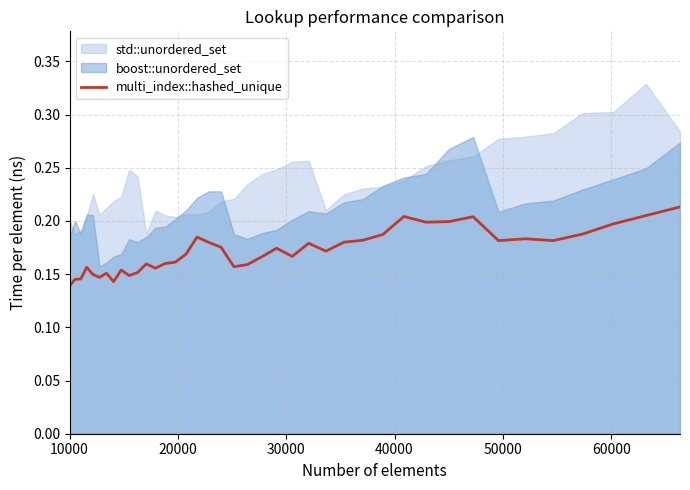

Does the chart have visible grid lines?

Yes